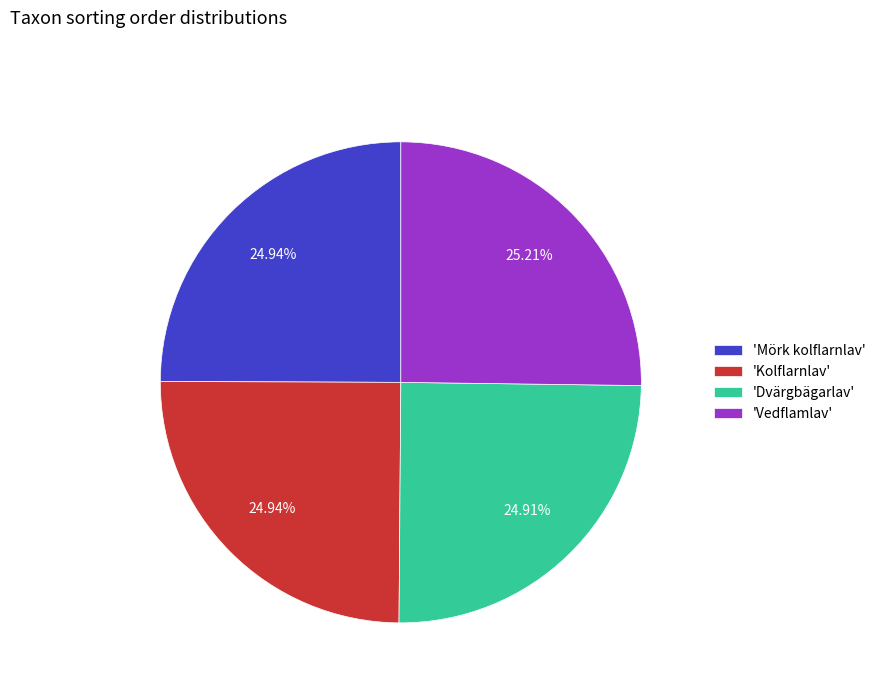

To the nearest percent, what is the average slice percentage?

25%